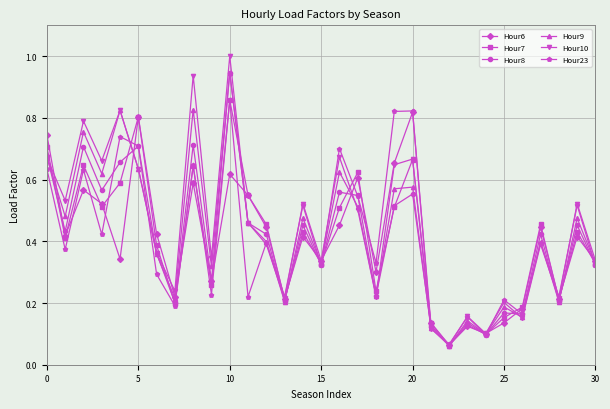

Which series has the largest range (max minus min)?

Hour10